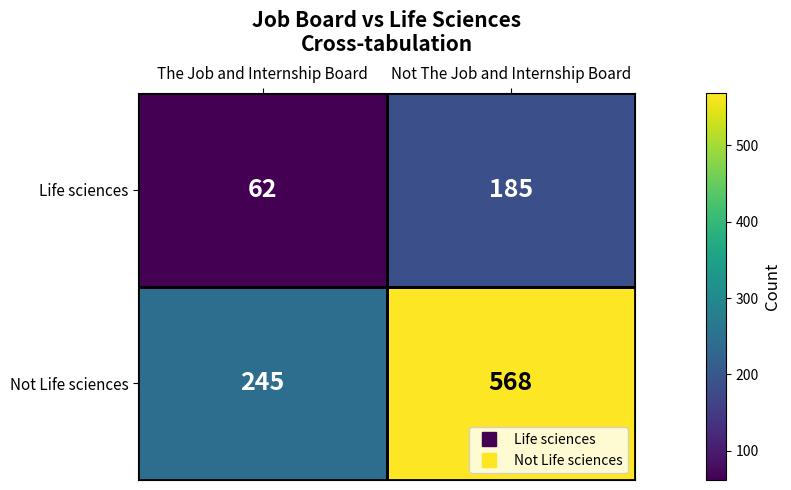

What is the difference between the highest and lowest values at The Job and Internship Board?

183